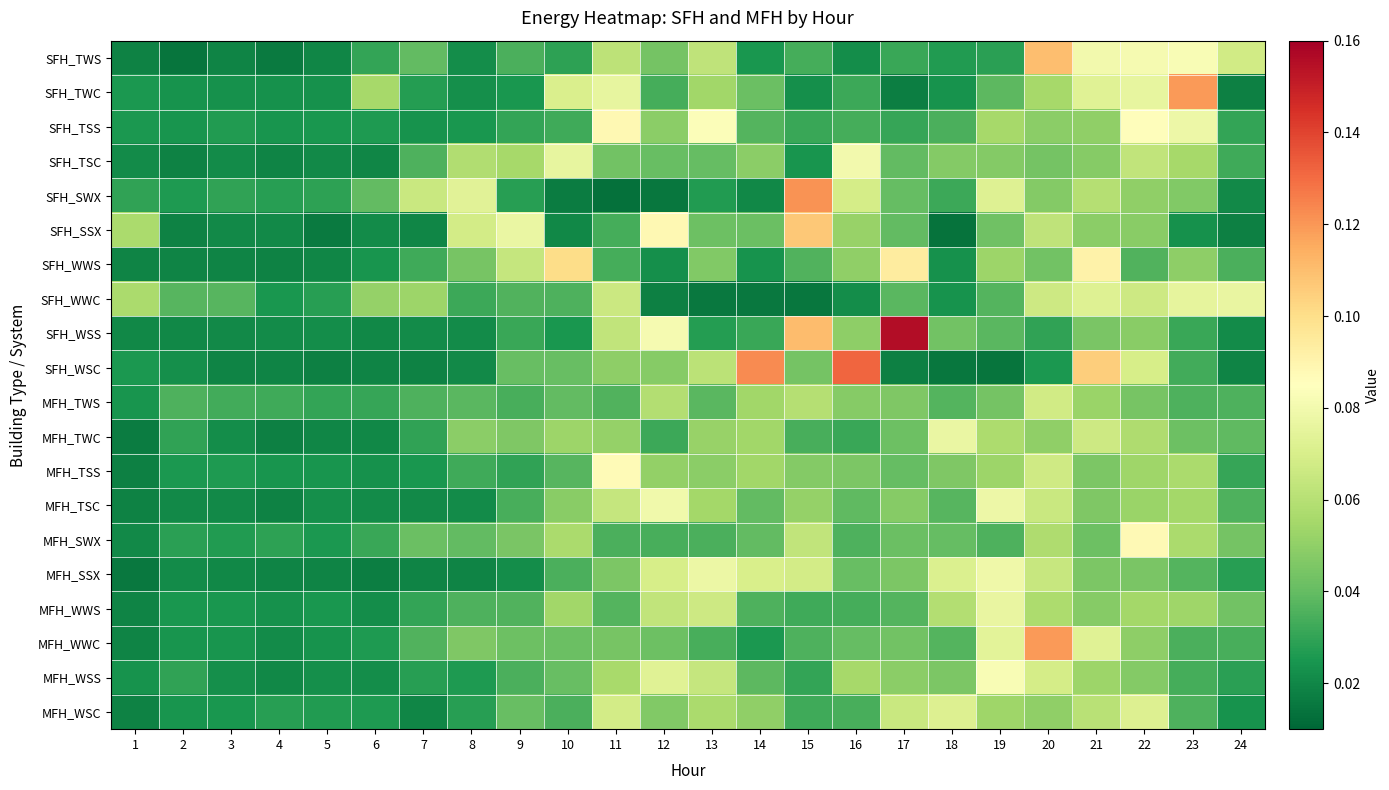

Which category has the lowest value across all series?

11